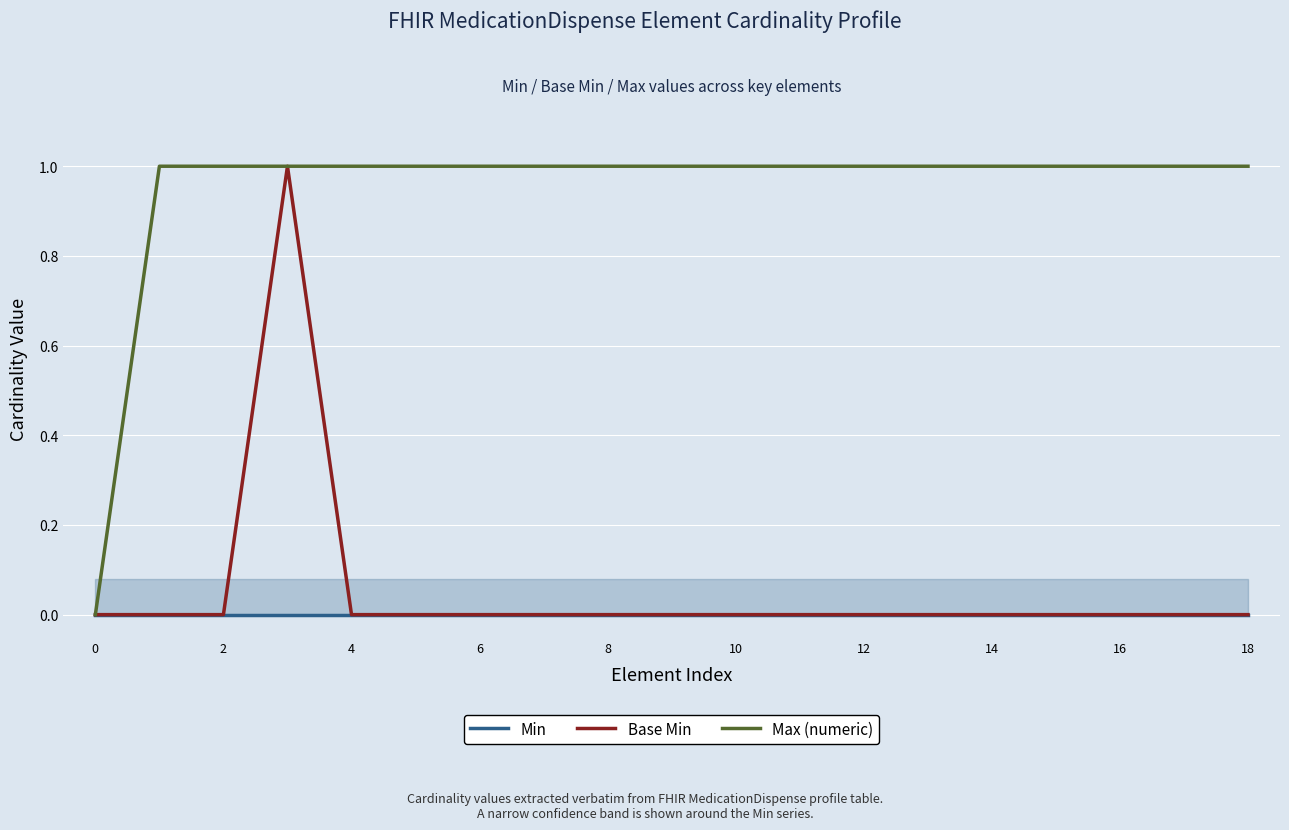

Which series has the largest total across all categories?

Max (numeric)